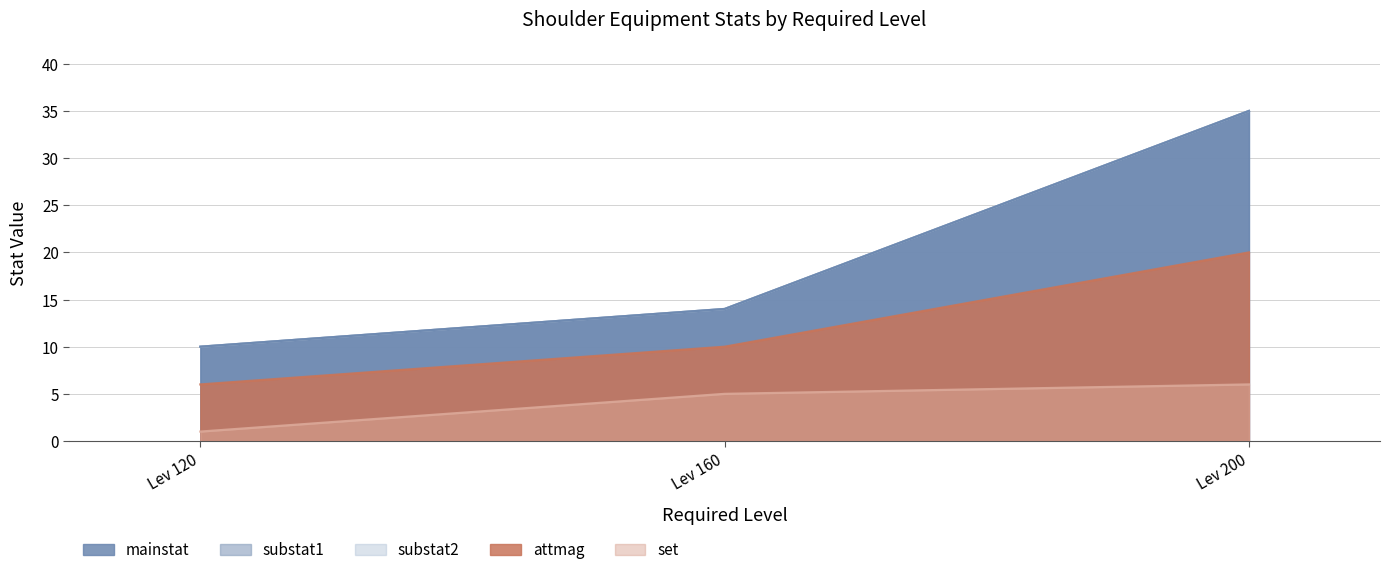

Reading left to right, extract all data points from this chart.

mainstat: 10	14	35
substat1: 10	14	35
substat2: 10	14	35
attmag: 6	10	20
set: 1	5	6